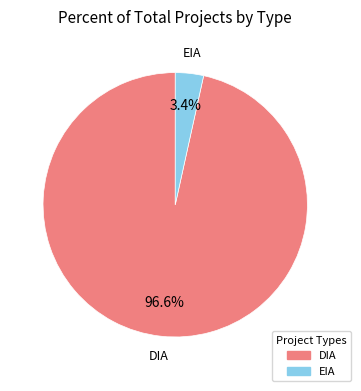

What is the majority slice?

DIA